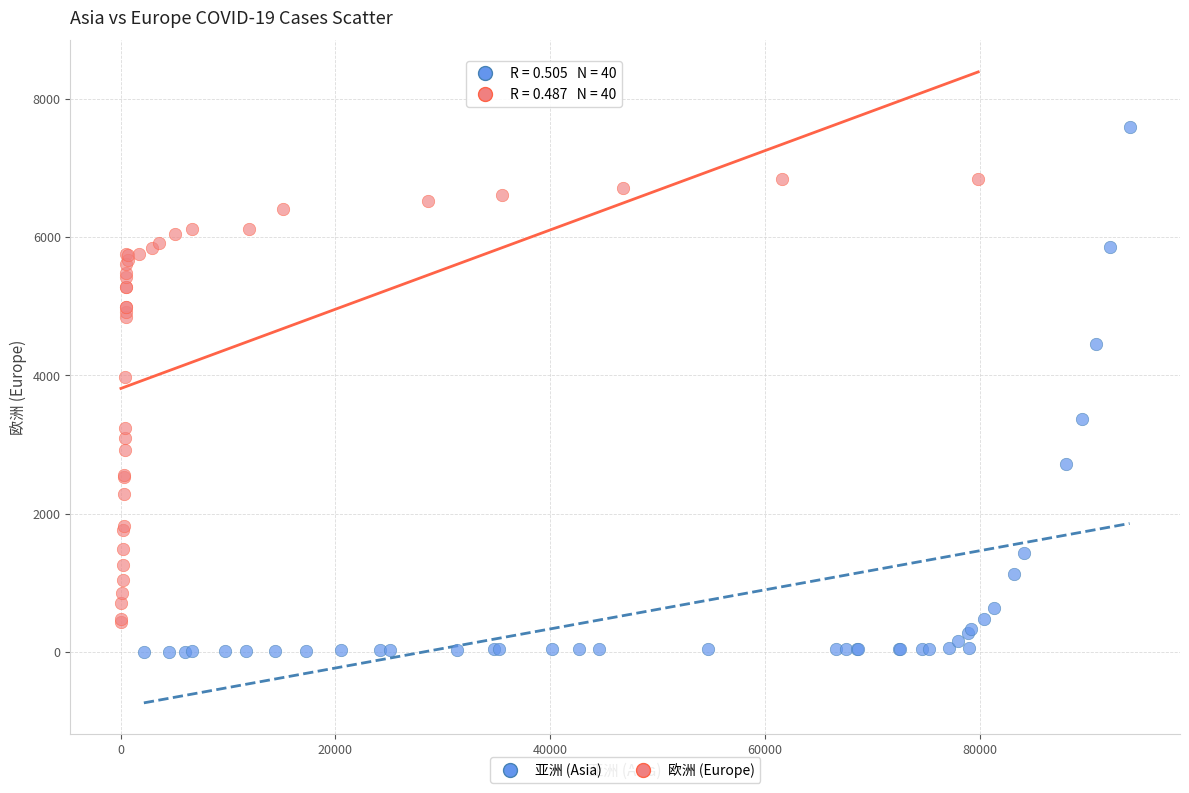

Which series reaches the maximum Y coordinate?

亚洲 (Asia)